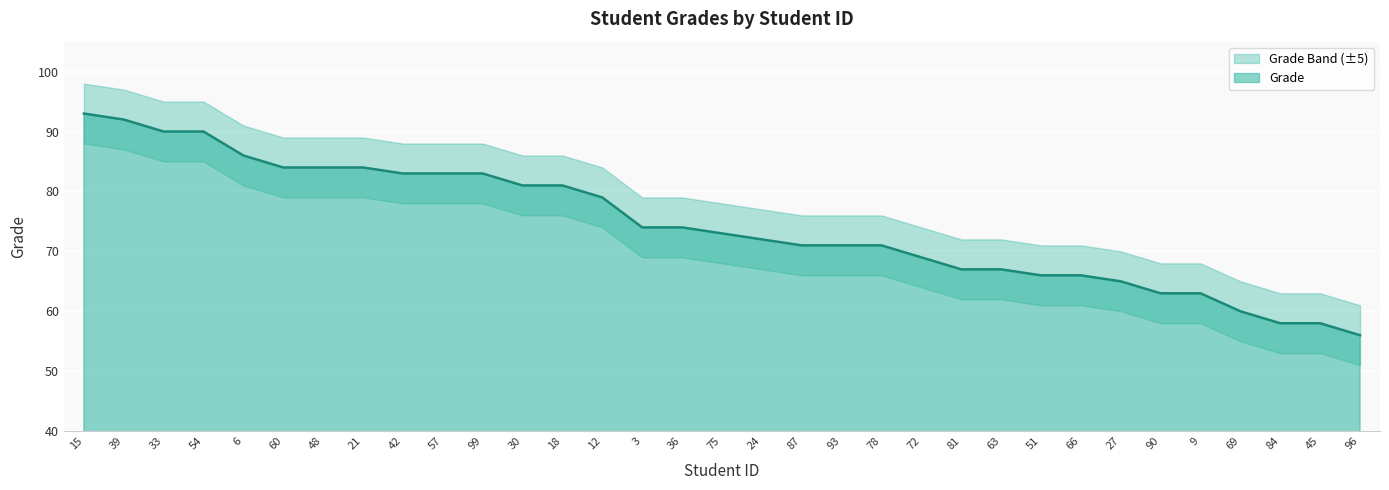

True or false: there are more than 0 points higher than both neighbors.

False